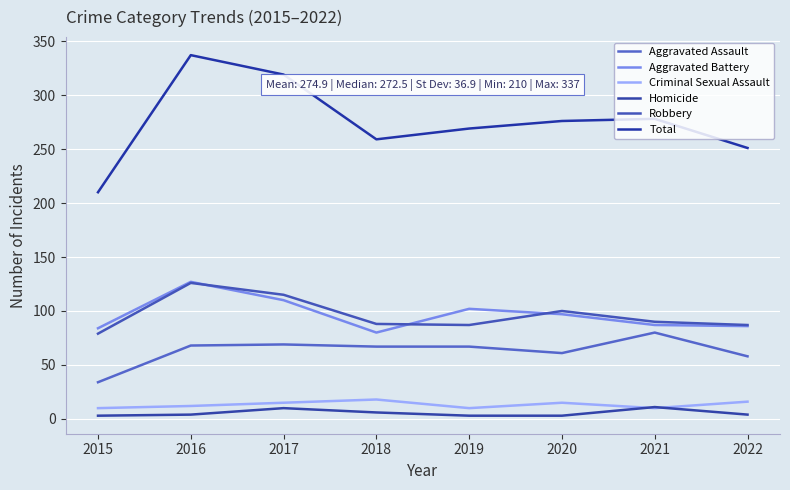

Read the Robbery value at 2015, to the nearest 5.

80